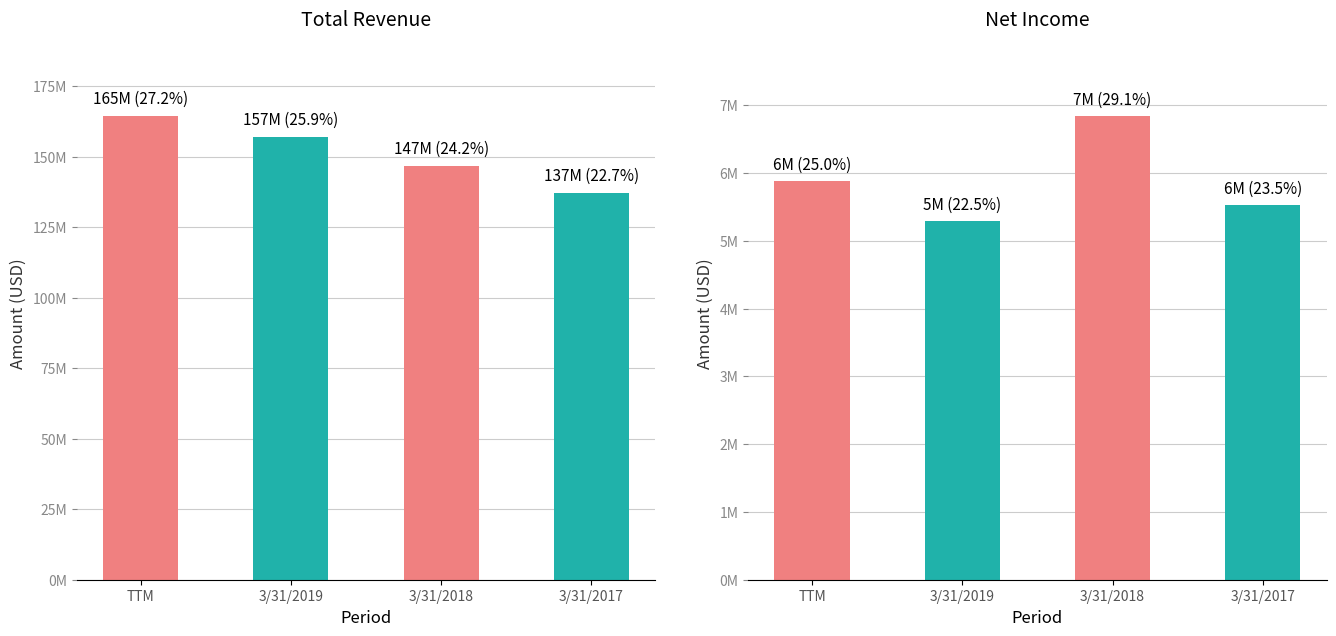

What is the highest value of the Total Revenue series?

164502000